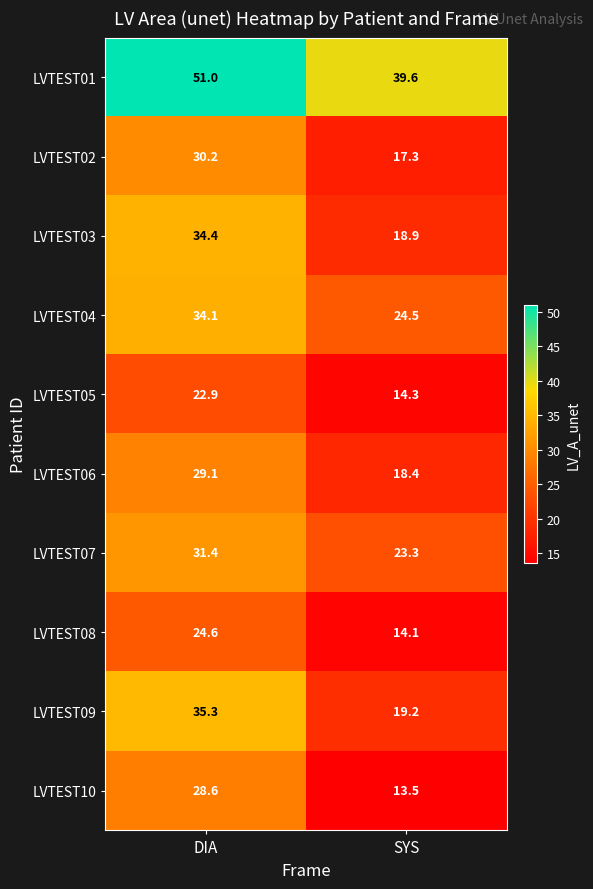

What is the difference between the highest and lowest values at SYS?

26.1